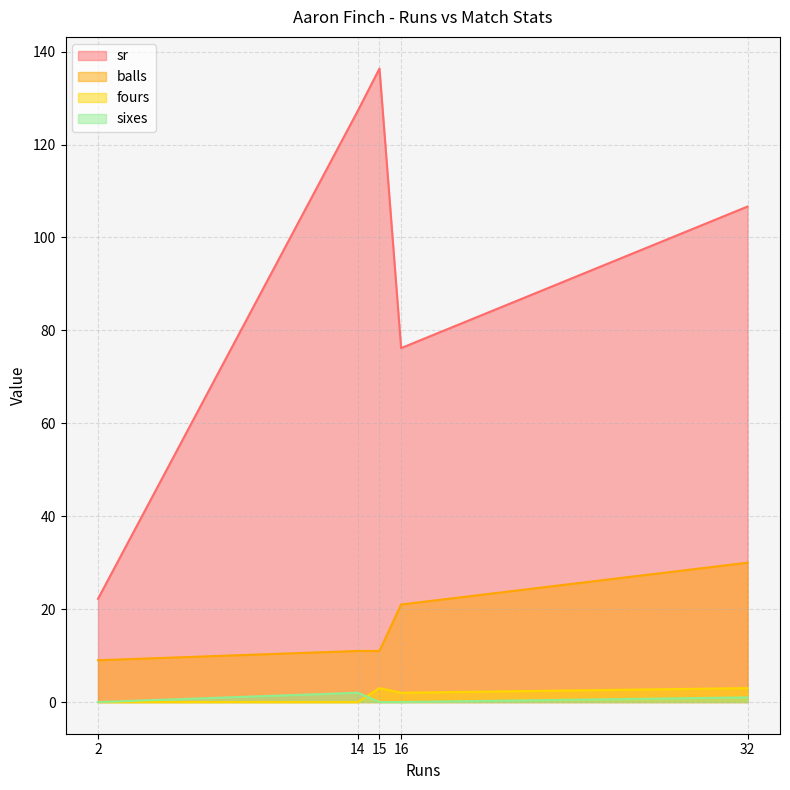

At which category is the sum across all series the highest?

15